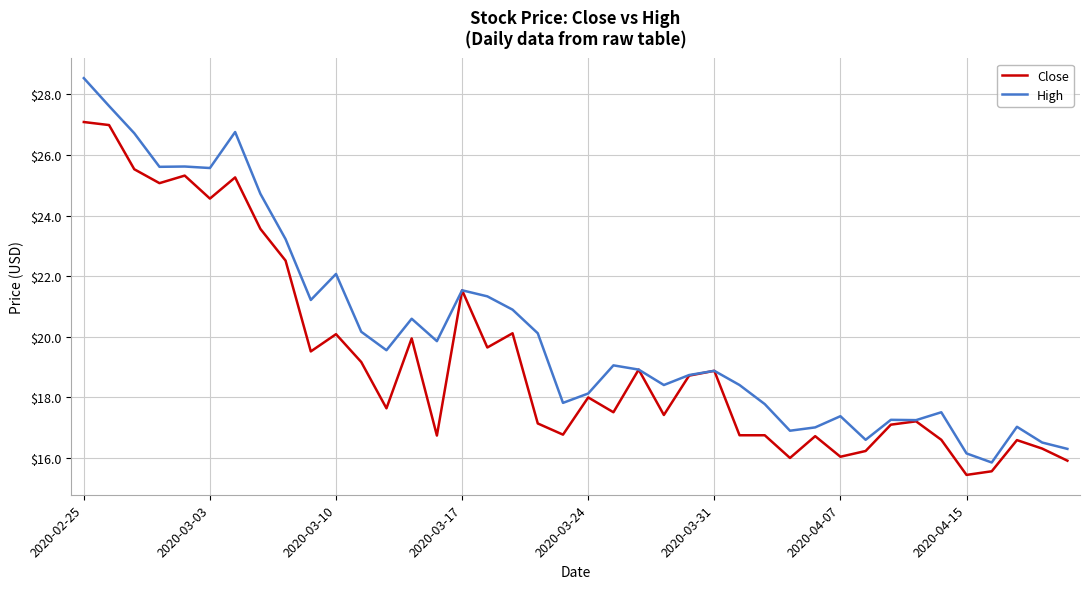

Which series has the widest spread of values?

High